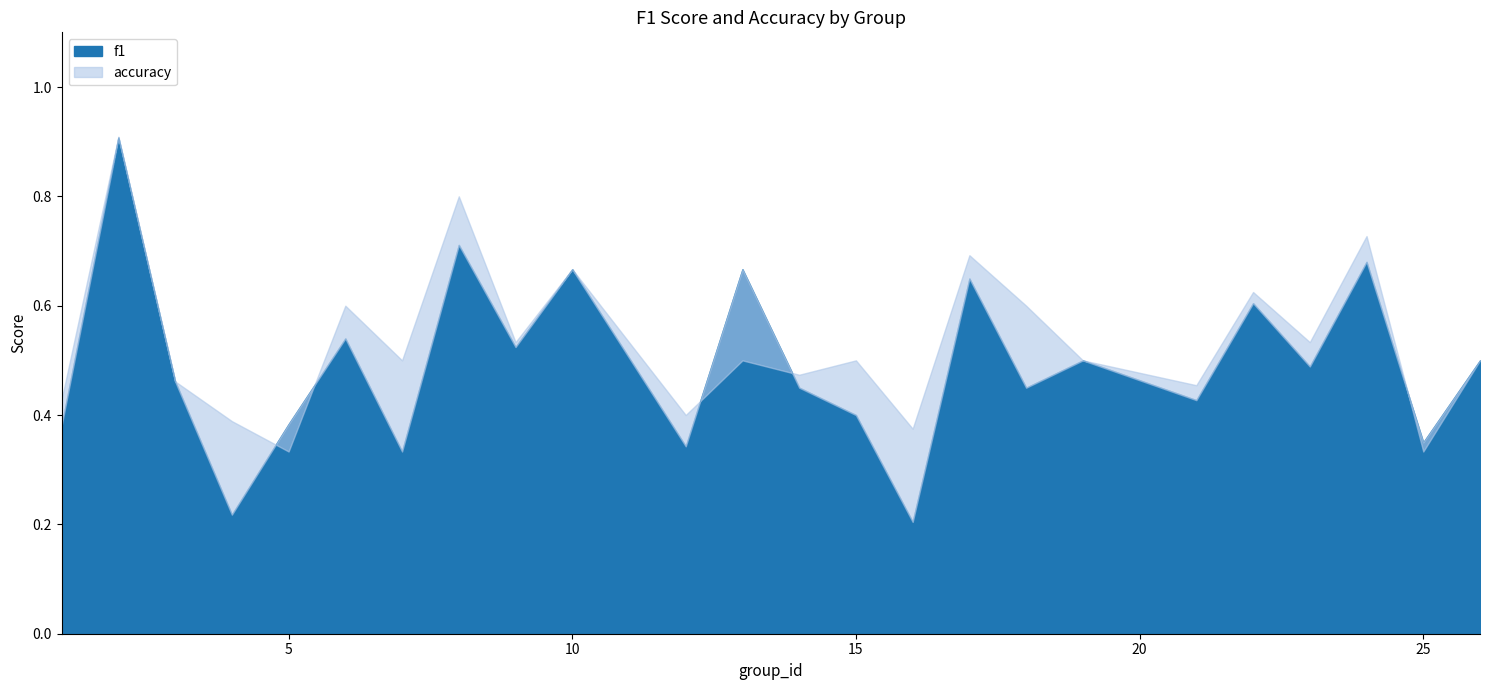

At 24, list the series in order from largest to smallest.

accuracy, f1